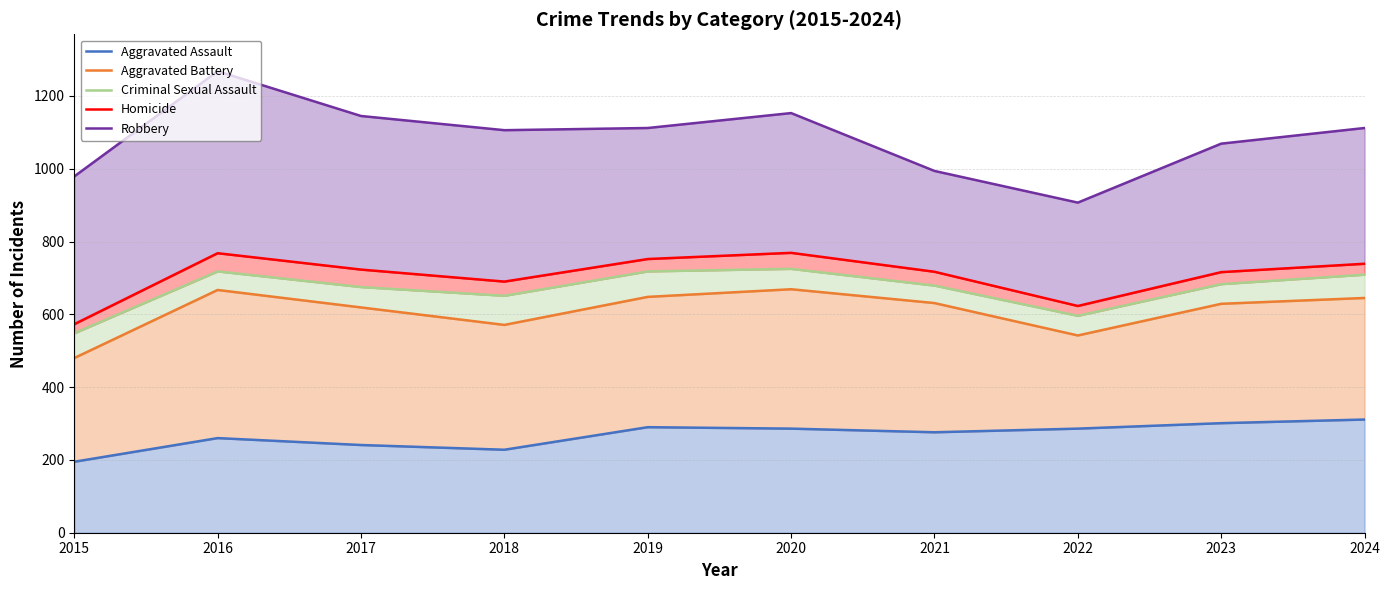

At which category does Robbery reach its first local valley?

2018